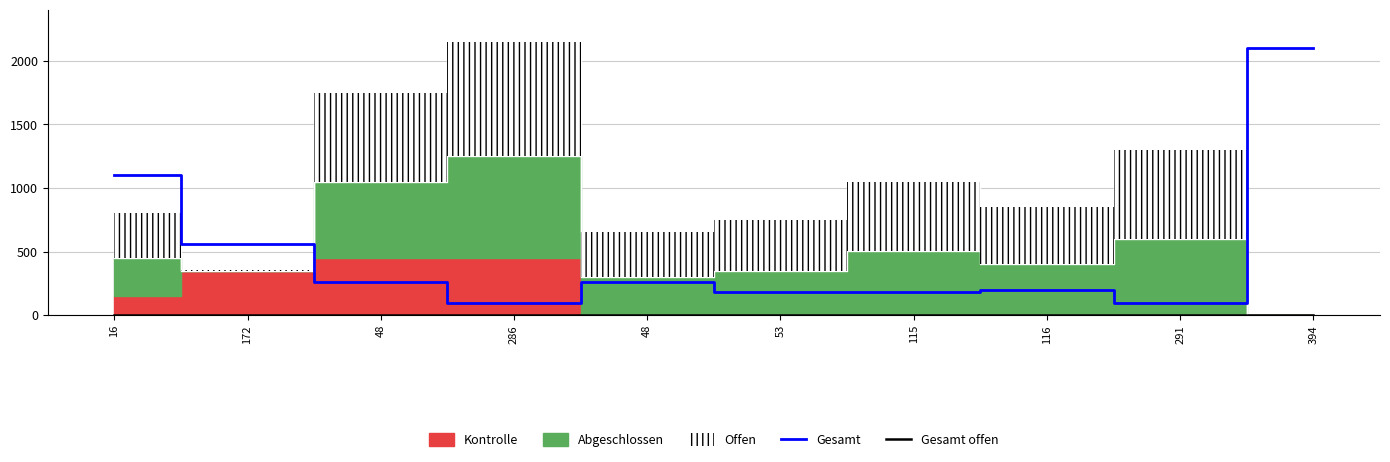

Reading left to right, list all the values displayed in this chart.

Gesamt: 1100	560	260	100	260	180	180	200	100	2100
Gesamt offen: 5	5	5	5	5	5	5	5	5	0